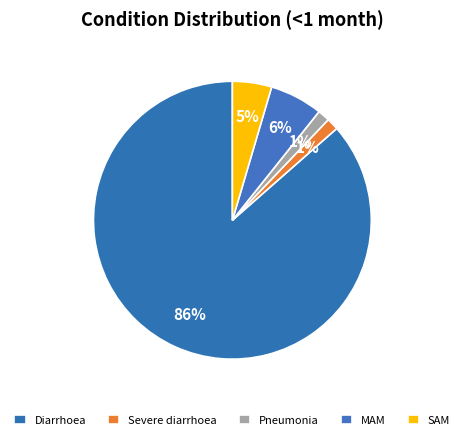

How many segments does this pie chart have?

5